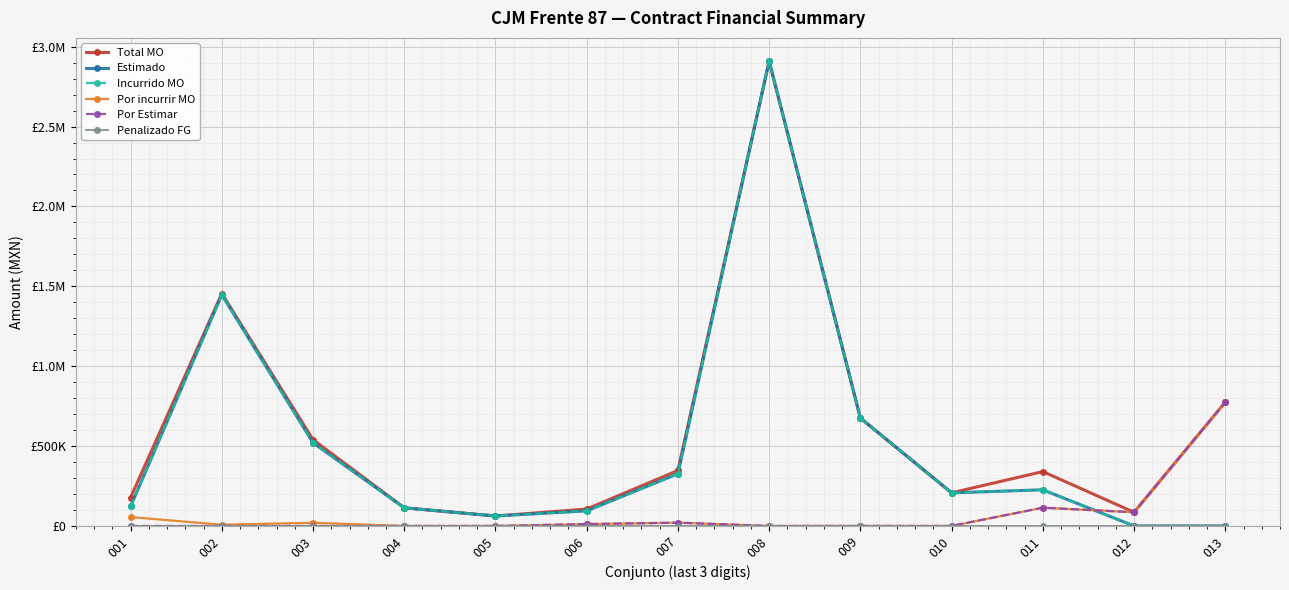

Is this an area chart (filled region under the line)?

No